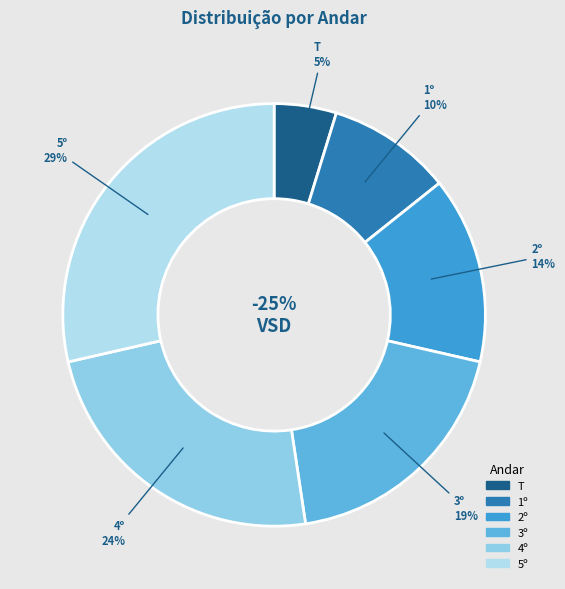

To the nearest percent, what portion does T represent?

5%